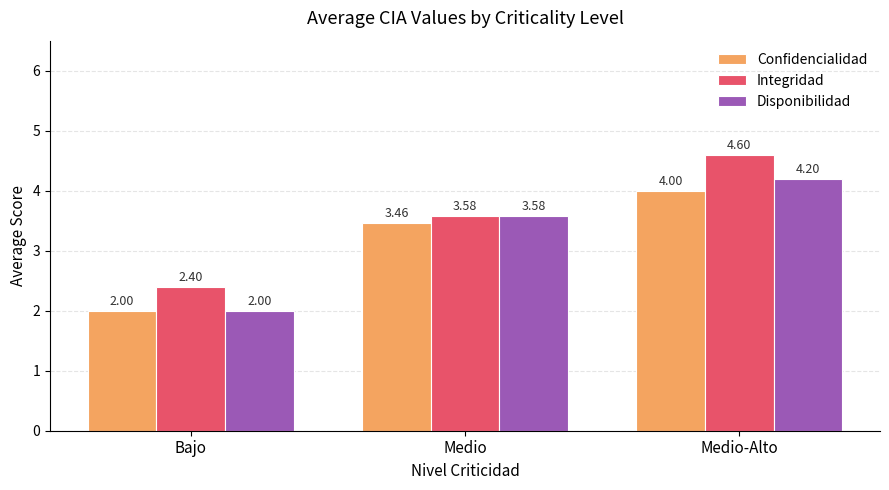

What is the difference between the maximum and minimum values in the Integridad series?

2.2